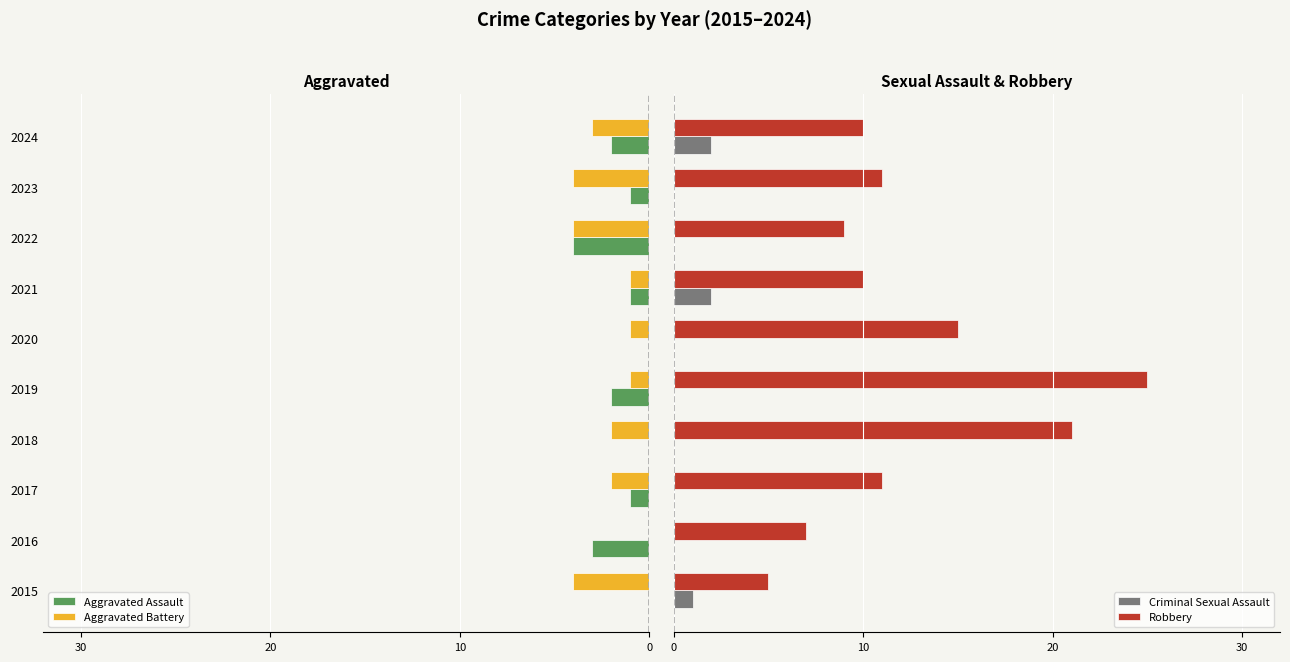

What is the sum of all Criminal Sexual Assault values?

5